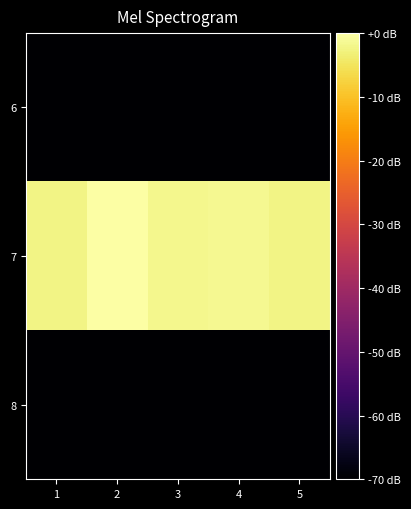

Between 5 and 3, which is larger?

5